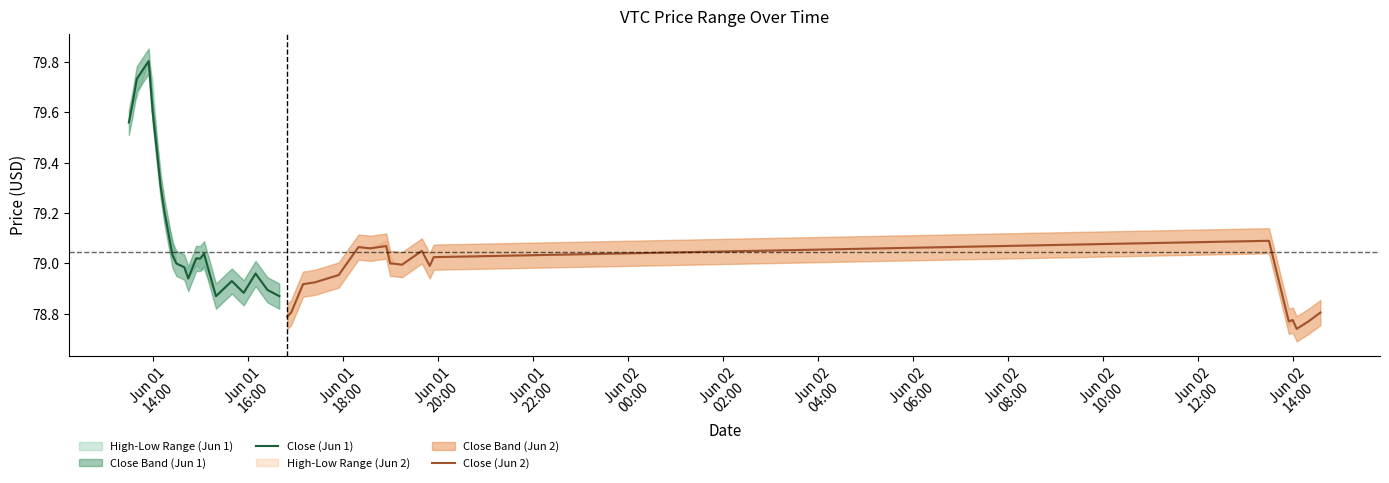

Rank the series by their maximum value, from highest to lowest.

Close (Jun 1), Close (Jun 2)